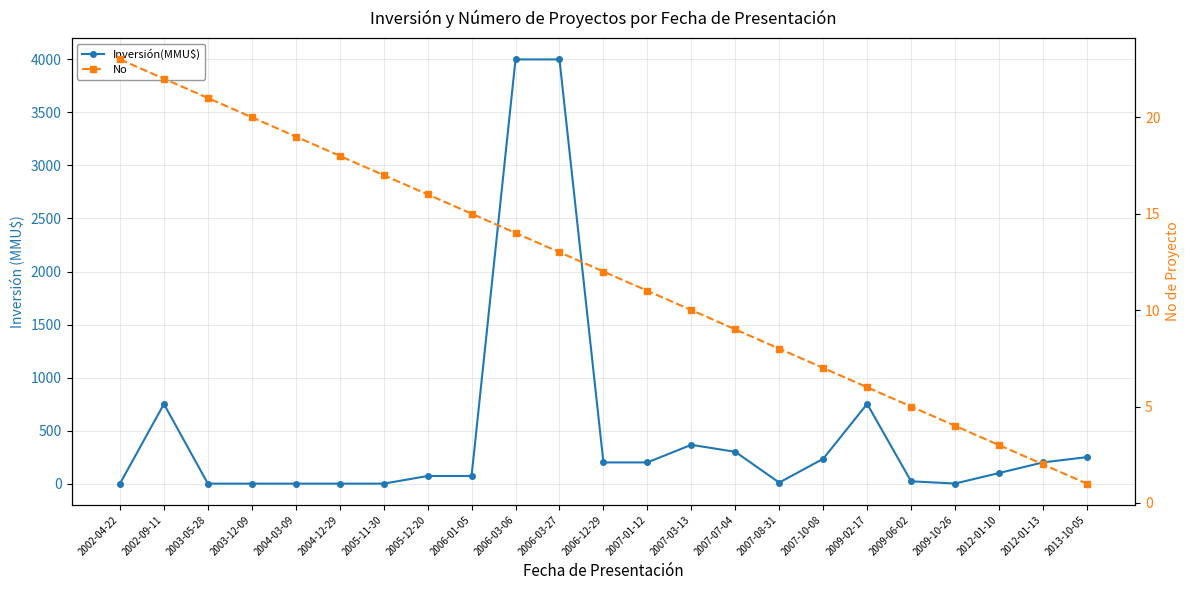

What is the value of the No point at the 18th from the left?

6